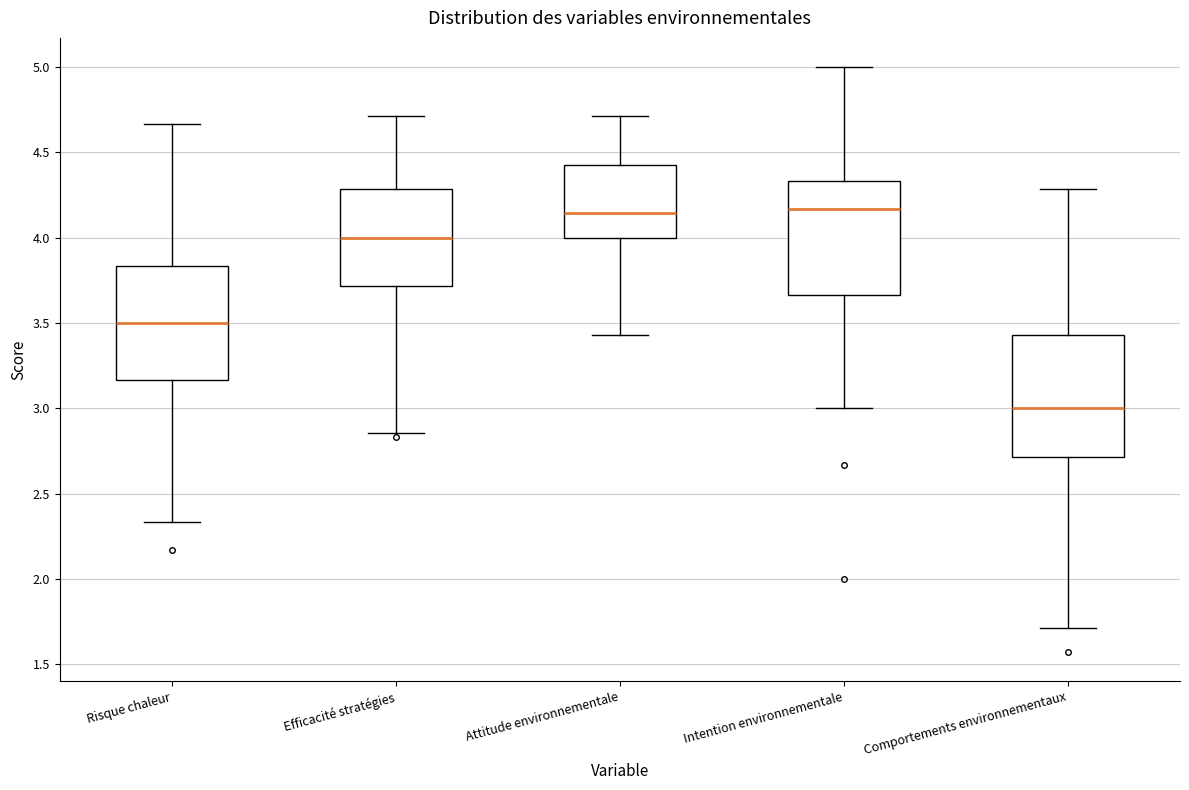

Where does the lower whisker of the box for Intention environnementale end on the y-axis? The values are not printed on the chart, so give them approximately, as read against the axis.

3.00